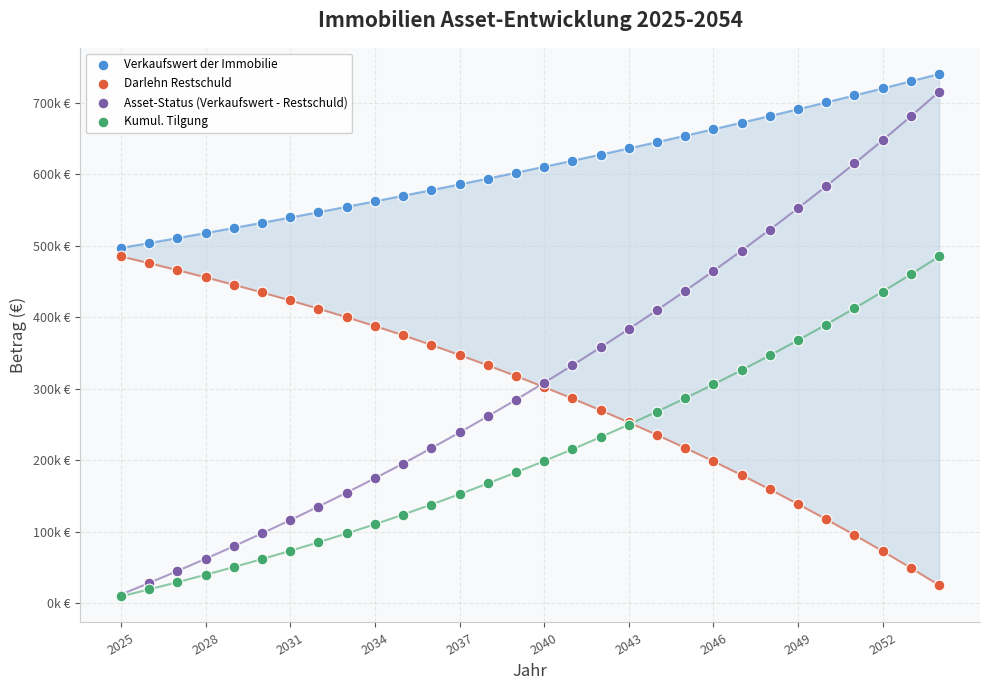

What are all the series names shown in the legend?

Verkaufswert der Immobilie, Darlehn Restschuld, Asset-Status (Verkaufswert - Restschuld), Kumul. Tilgung